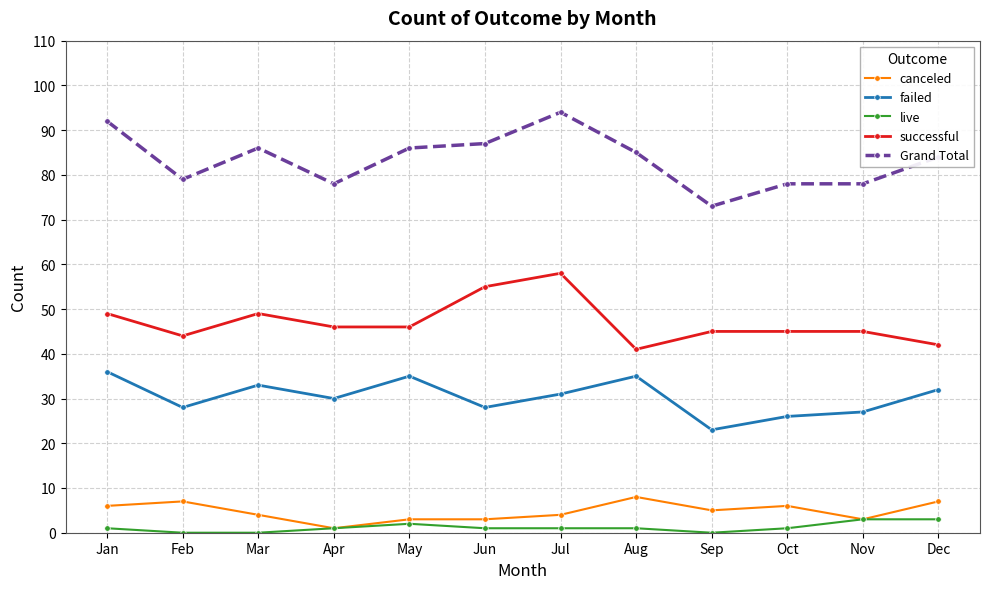

True or false: Grand Total and failed cross at least once.

False